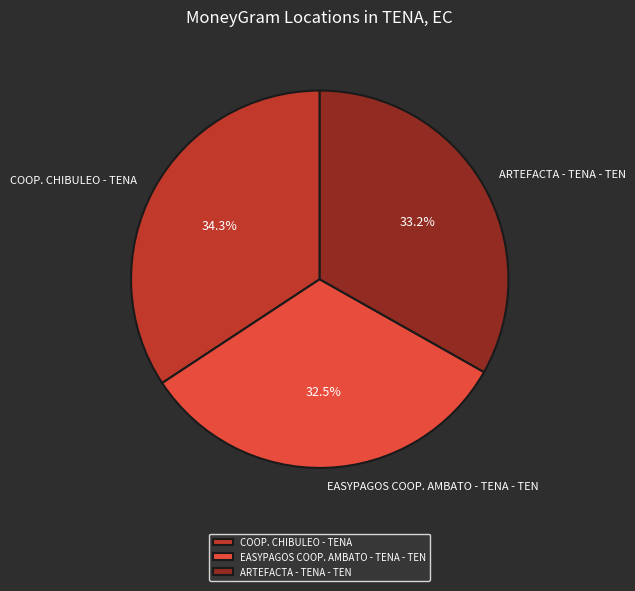

Which has a higher value, COOP. CHIBULEO - TENA or EASYPAGOS COOP. AMBATO - TENA - TEN?

COOP. CHIBULEO - TENA